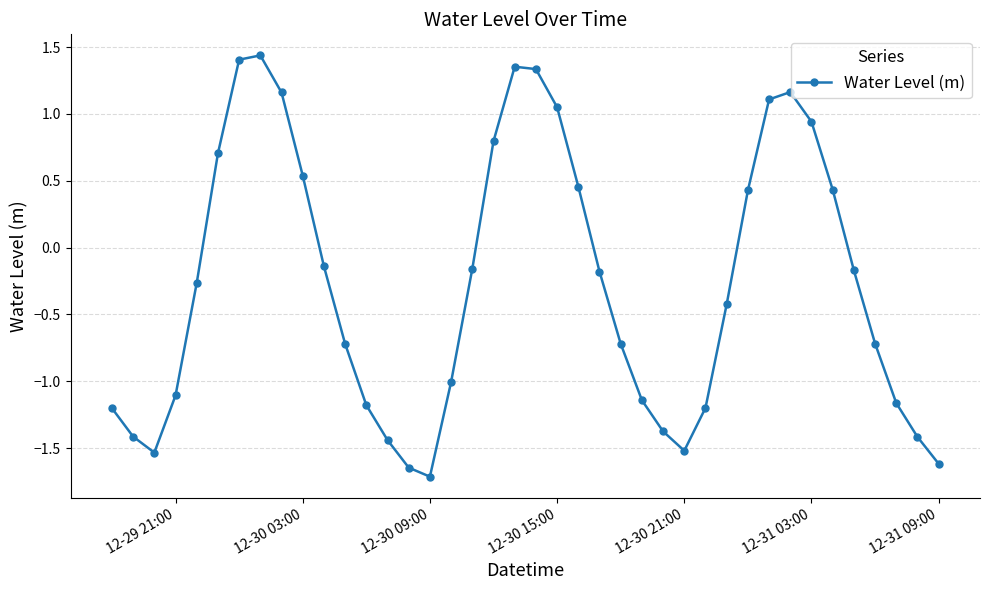

How many points are higher than both their immediate neighbors (excluding endpoints)?

3